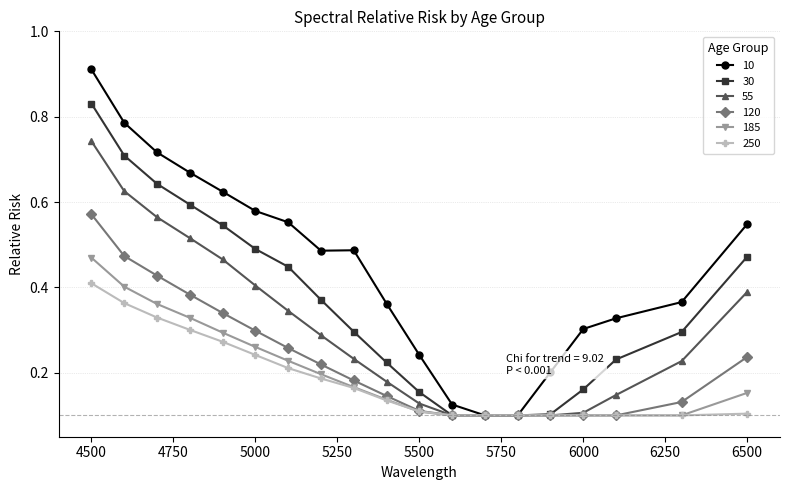

At how many categories does at least one series exceed 0?

19